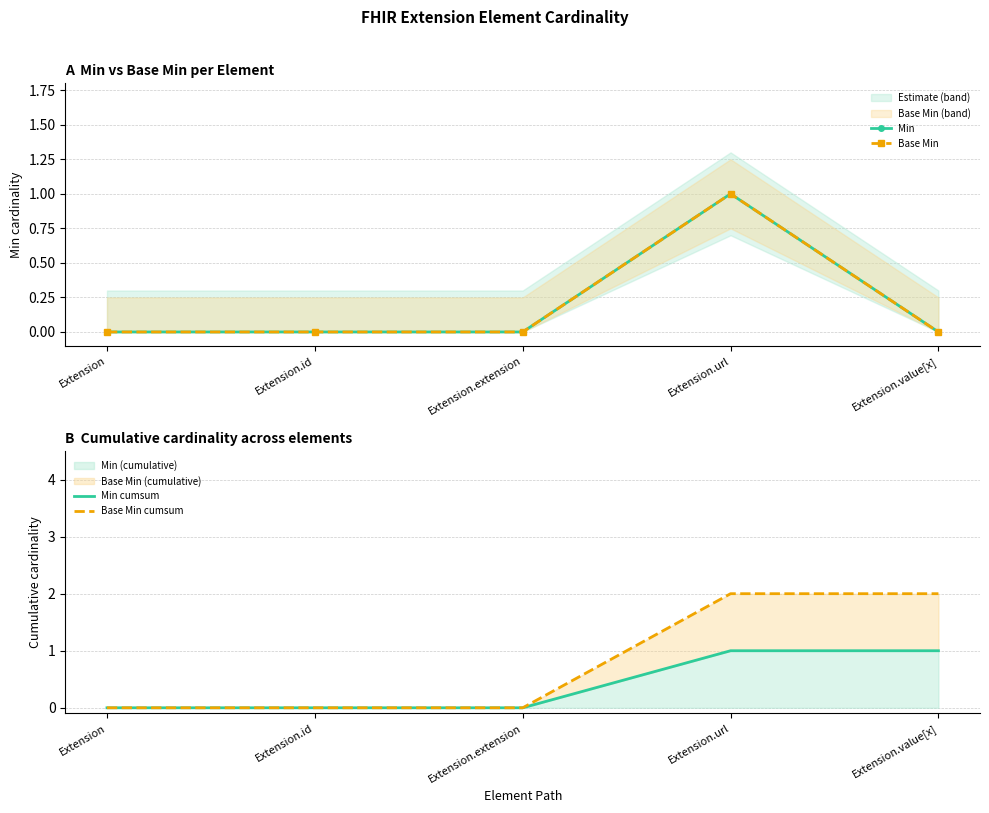

Reading left to right, extract all data points from this chart.

Min: 0	0	0	1	0
Base Min: 0	0	0	1	0
Min cumsum: 0	0	0	1	1
Base Min cumsum: 0	0	0	2	2